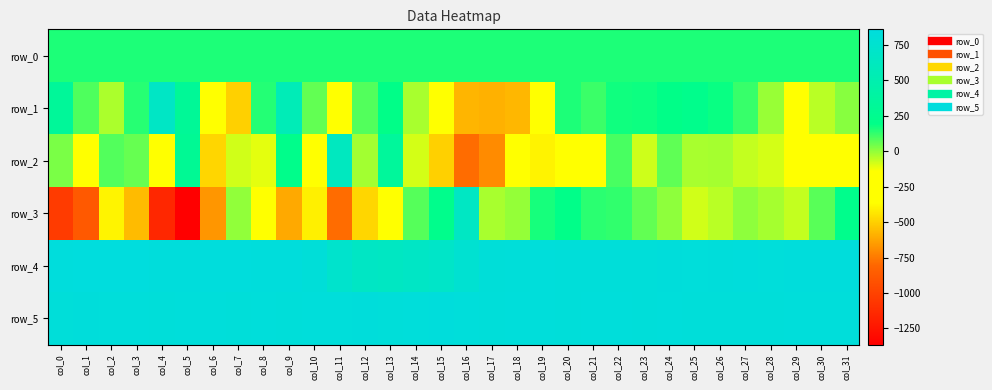

Read the row_0 value at col_20.

152.8